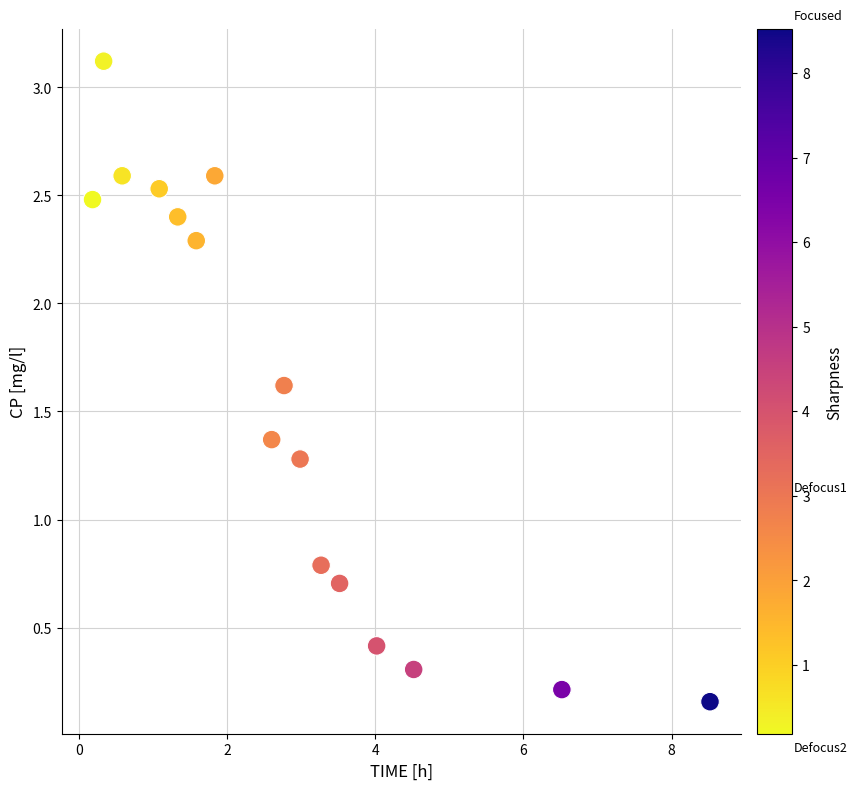

What is the range of X values (max minus min)?

8.3